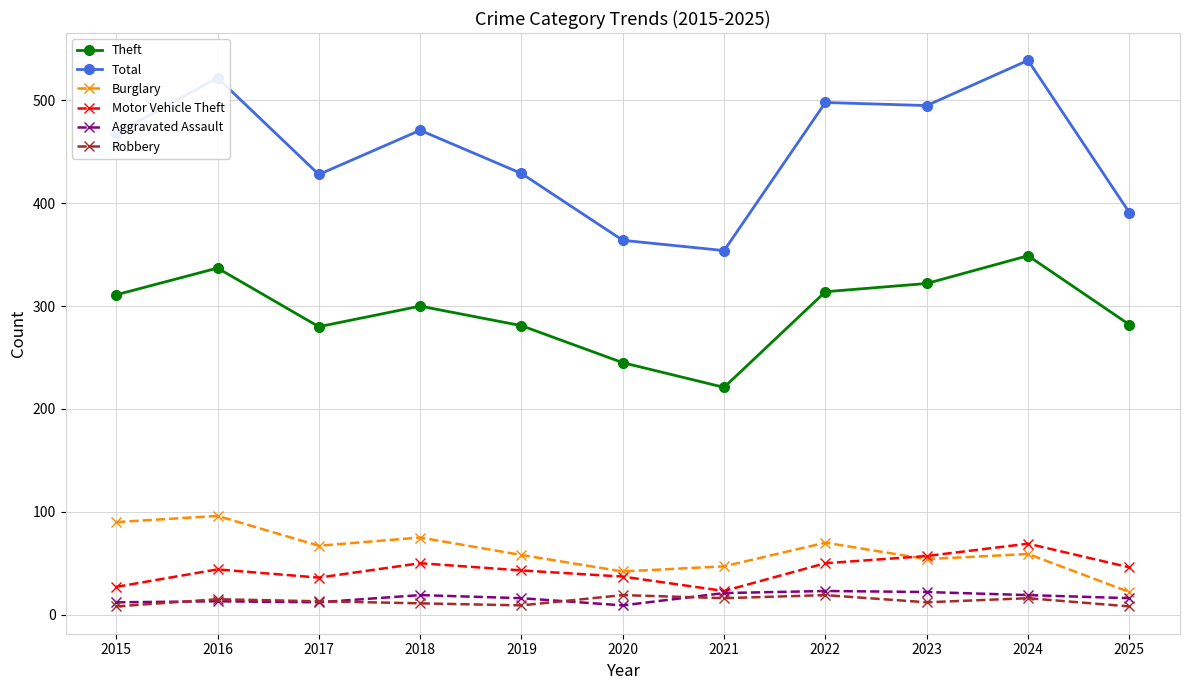

True or false: Theft and Motor Vehicle Theft cross at least once.

False